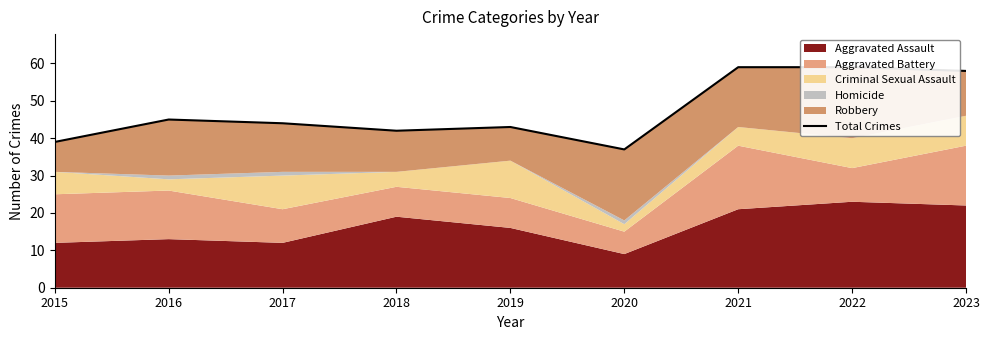

List the labels in order of value, smallest first.

2020, 2015, 2018, 2019, 2017, 2016, 2023, 2021, 2022